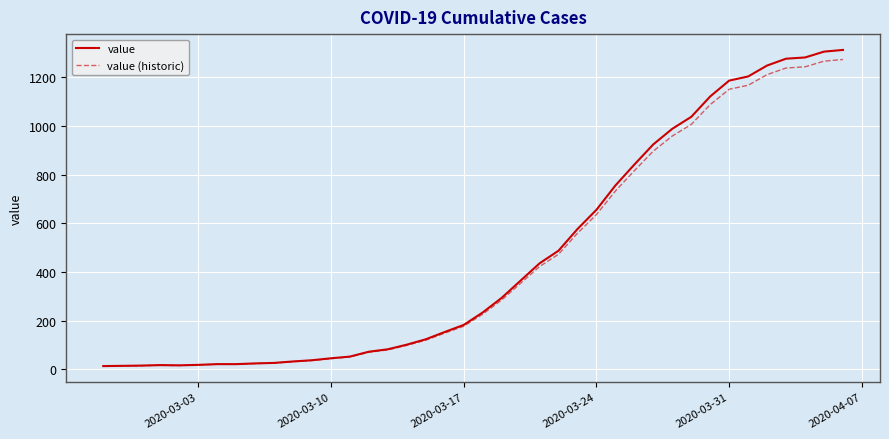

Which series has the widest spread of values?

value